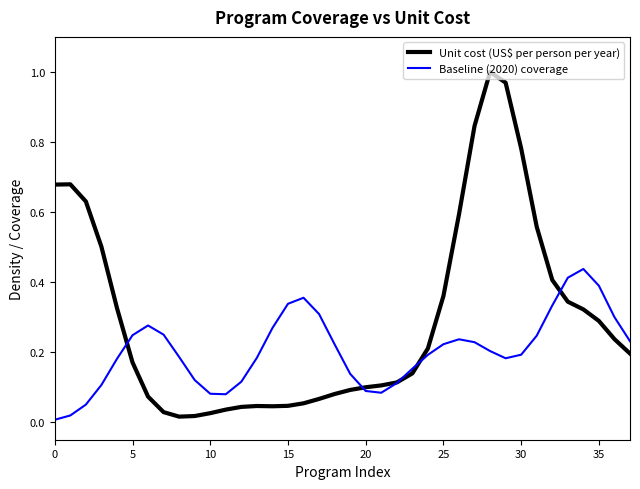

List the series in order of their peak value, lowest first.

Baseline (2020) coverage, Unit cost (US$ per person per year)